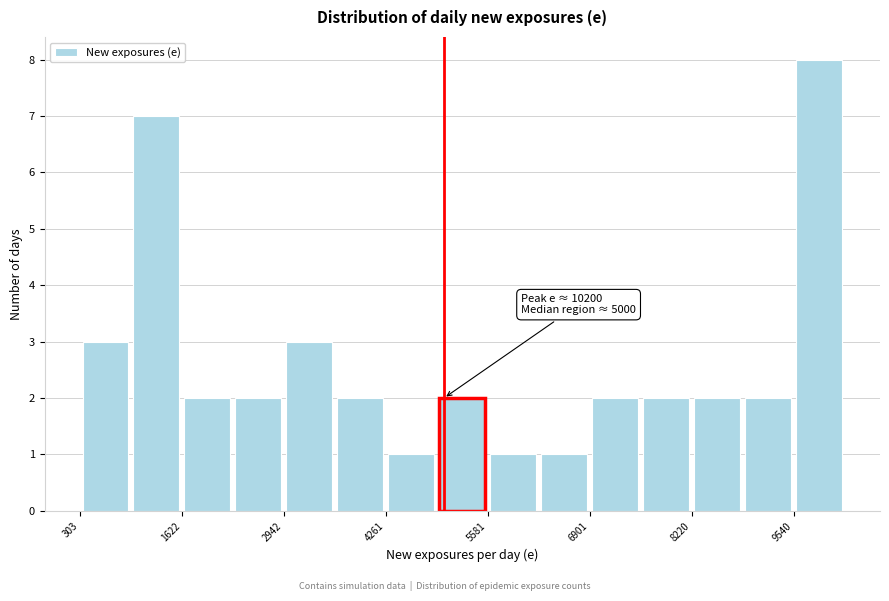

Read against the x-axis, roughly where is the centre of the tallest bar?

9800